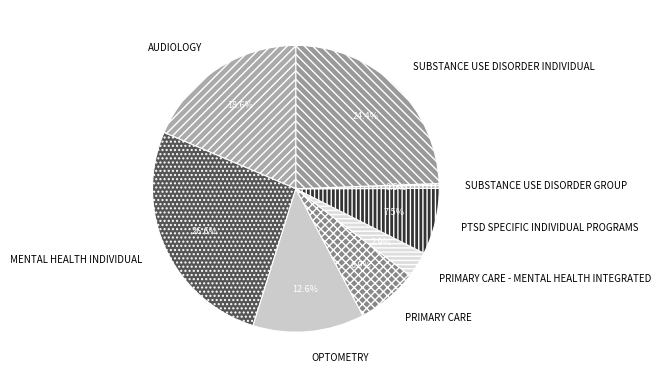

What is the smallest slice in the pie chart?

SUBSTANCE USE DISORDER GROUP